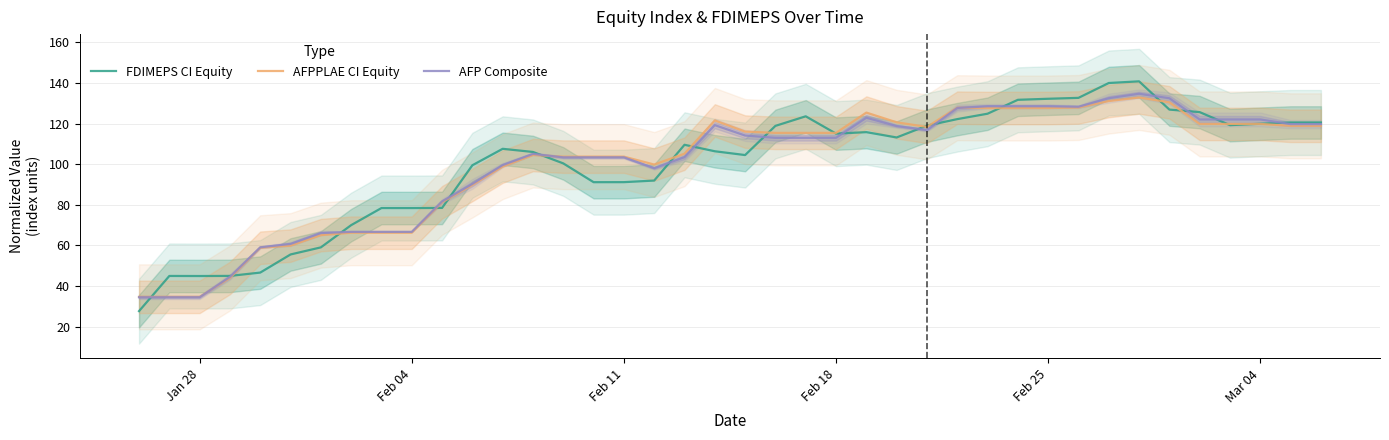

At how many categories does at least one series exceed 43?

39